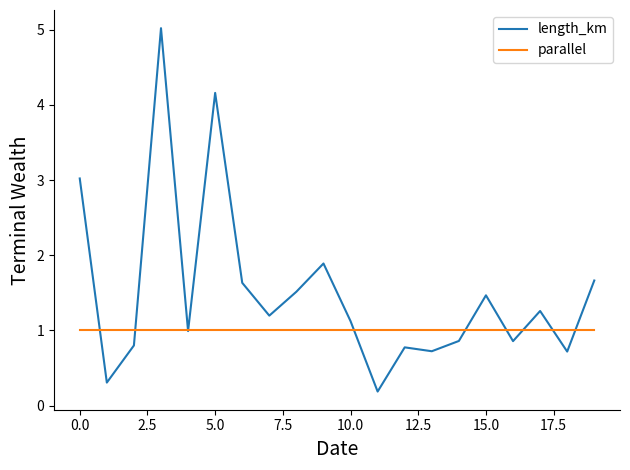

Rank the series by their average value, from lowest to highest.

parallel, length_km